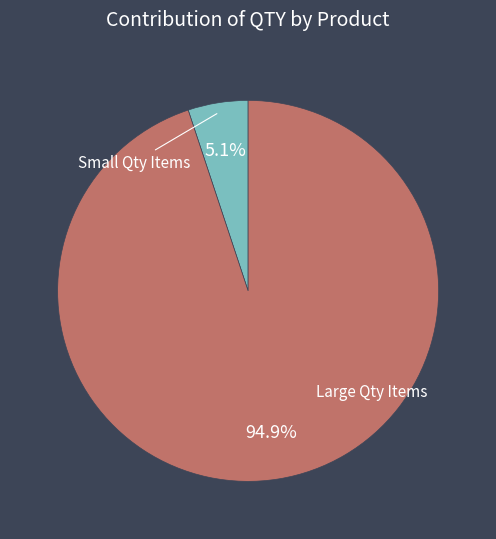

Is there any slice that represents more than half of the pie?

Yes